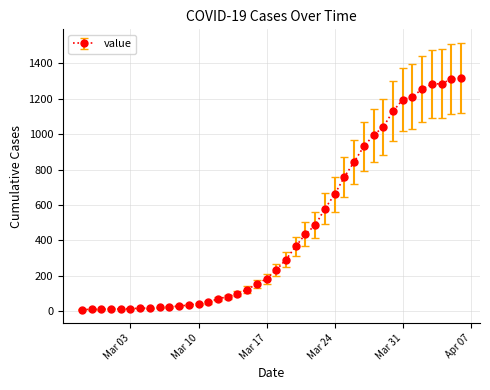

What is the difference between the maximum and minimum values?

1308